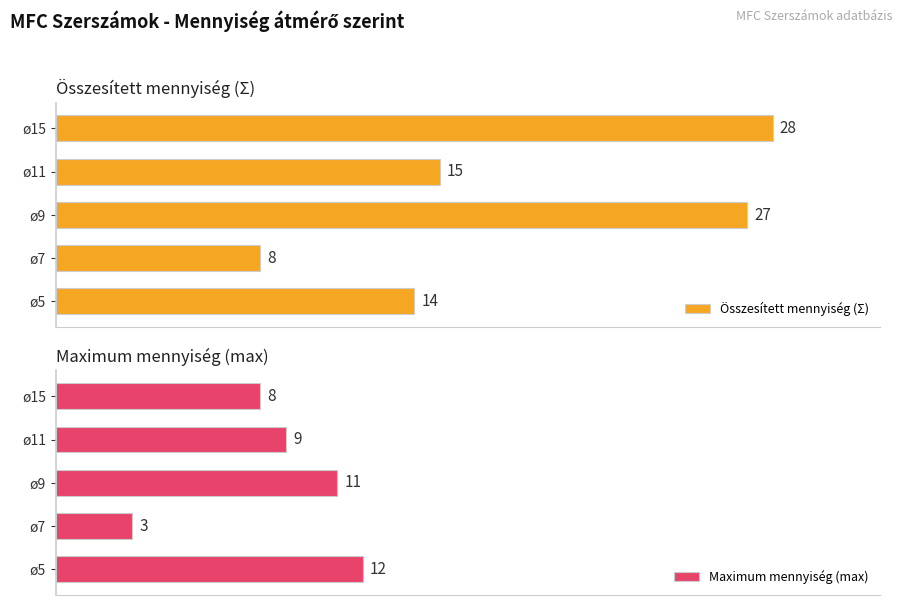

How many data points does each series have?

5